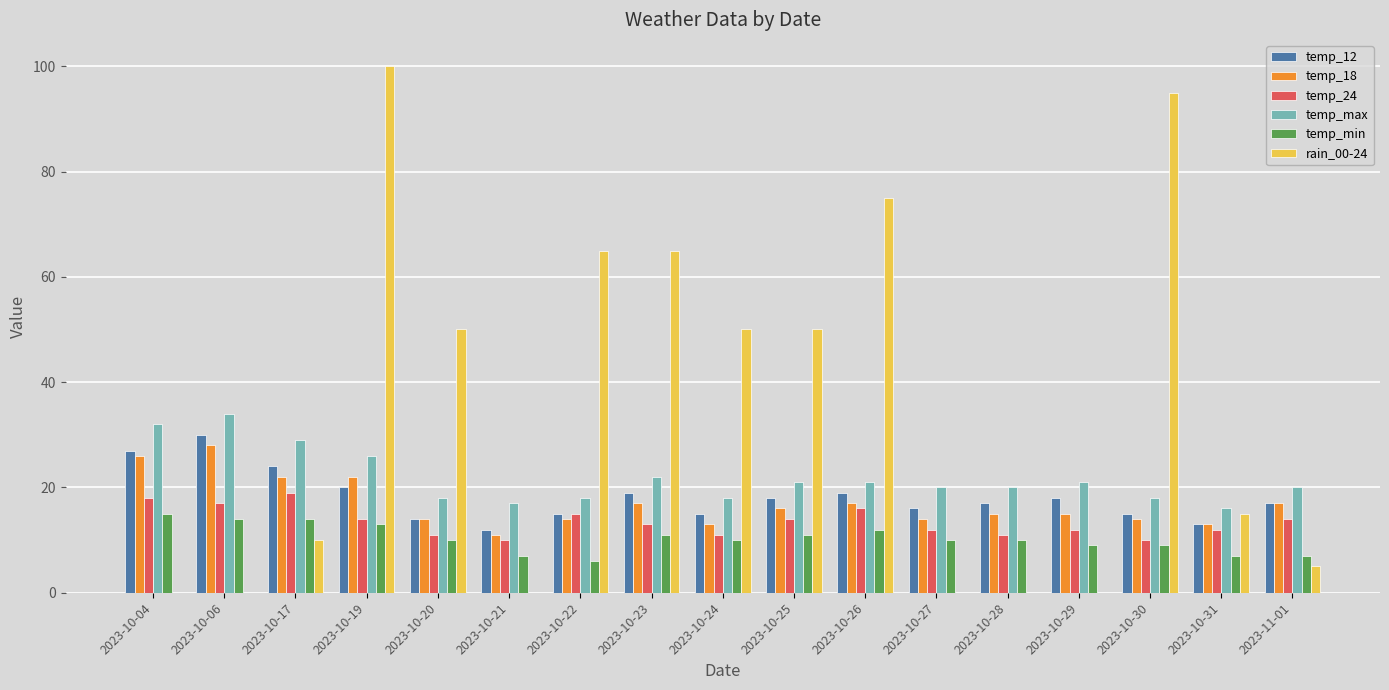

What value does the temp_12 series have at 2023-10-06?

30